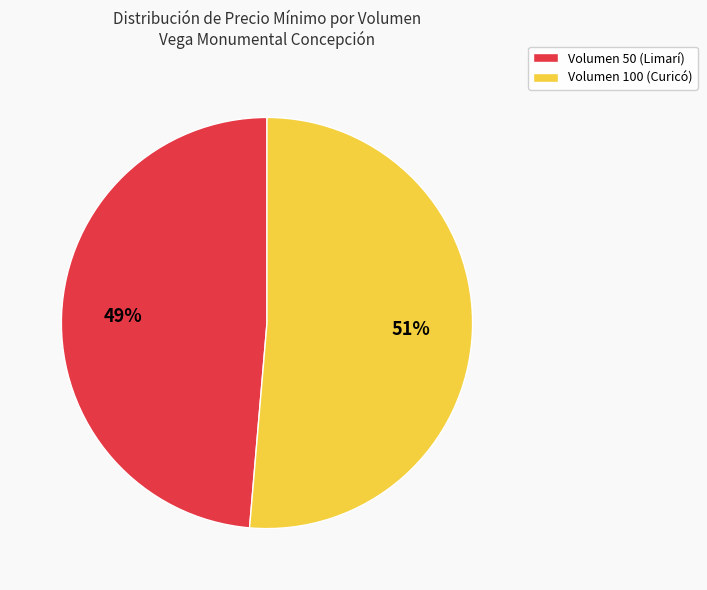

Rank the categories by value from highest to lowest.

Volumen 100 (Curicó), Volumen 50 (Limarí)